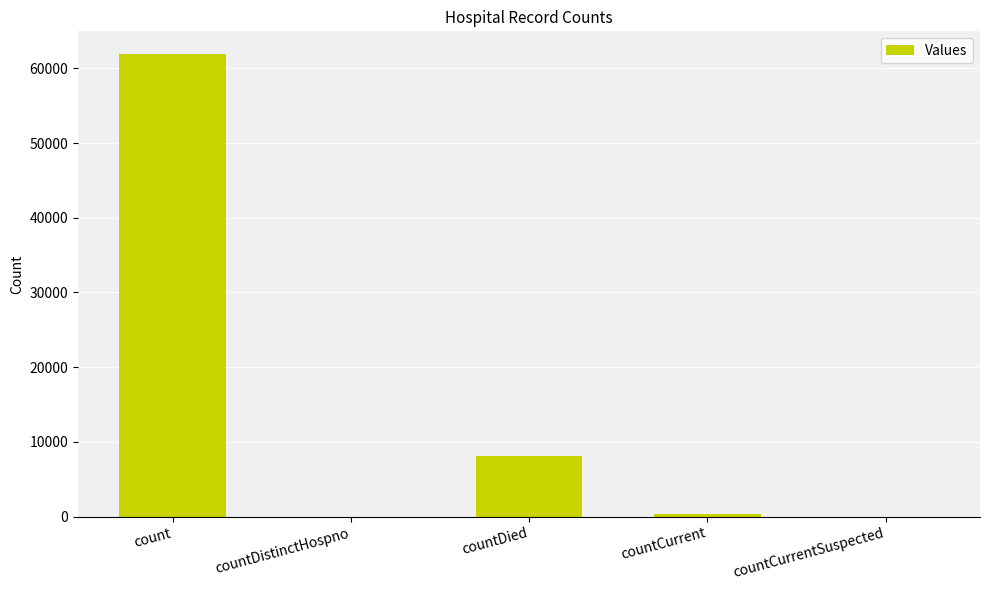

What is the change in value from count to countDistinctHospno?

-61865